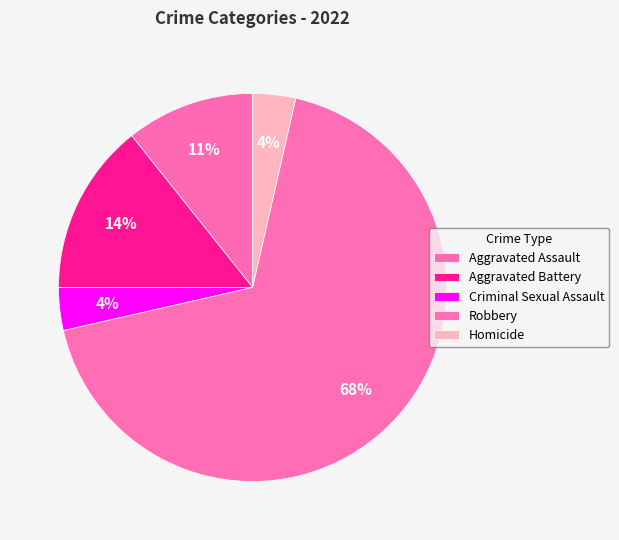

How many segments does this pie chart have?

5